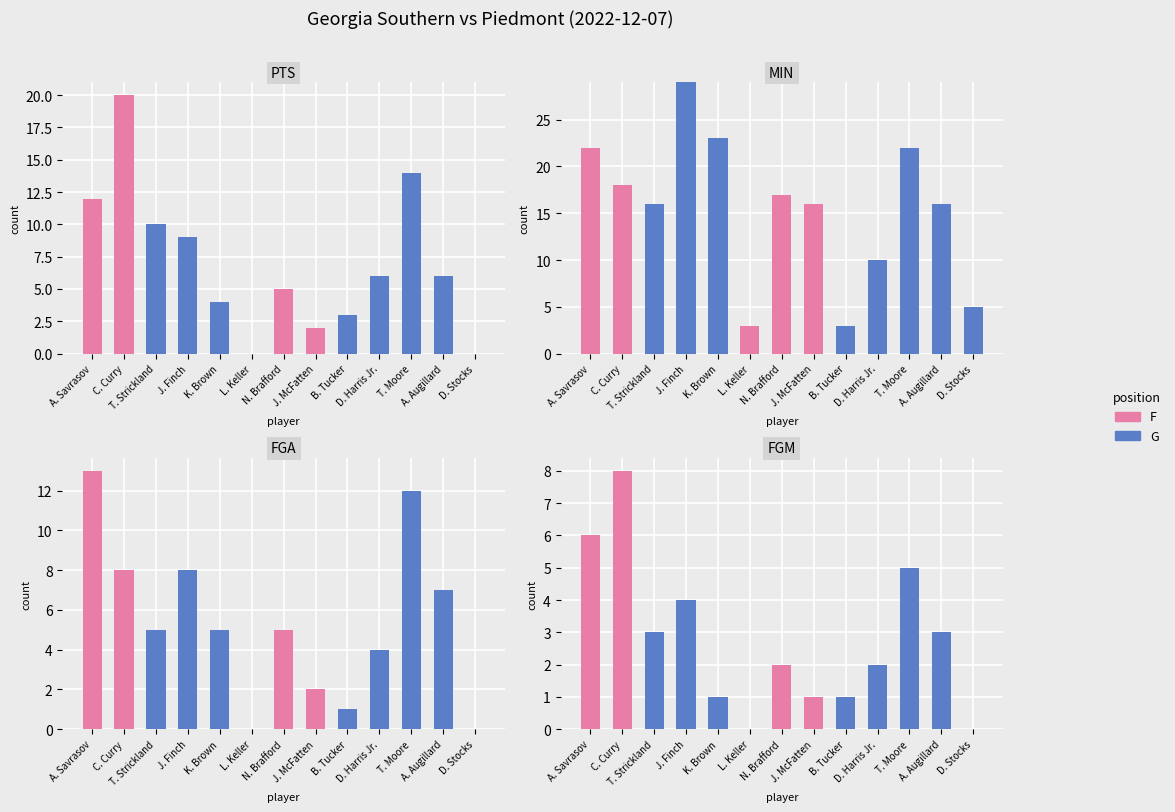

Which series has the largest range (max minus min)?

F